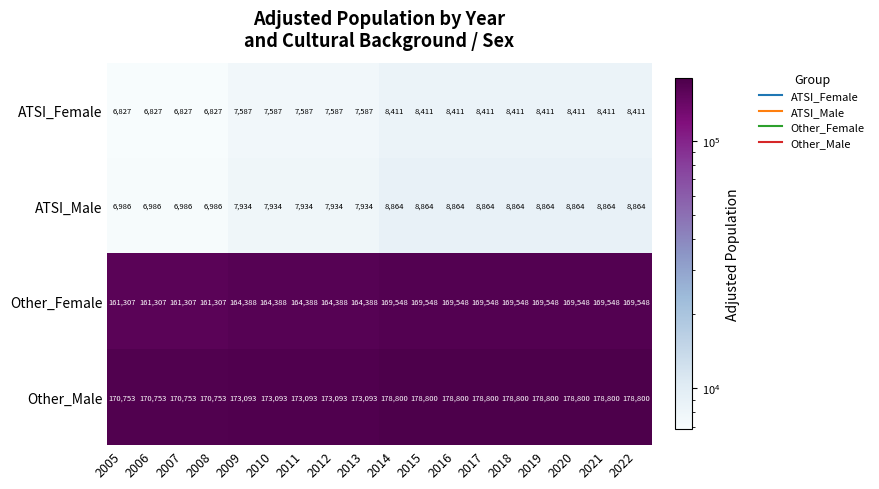

How many data points in Other_Female are less than 169548?

9